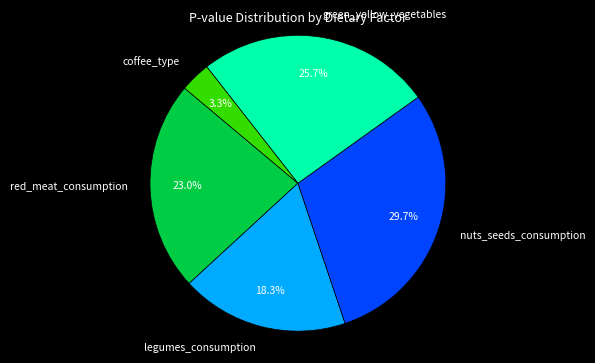

How many segments does this pie chart have?

5